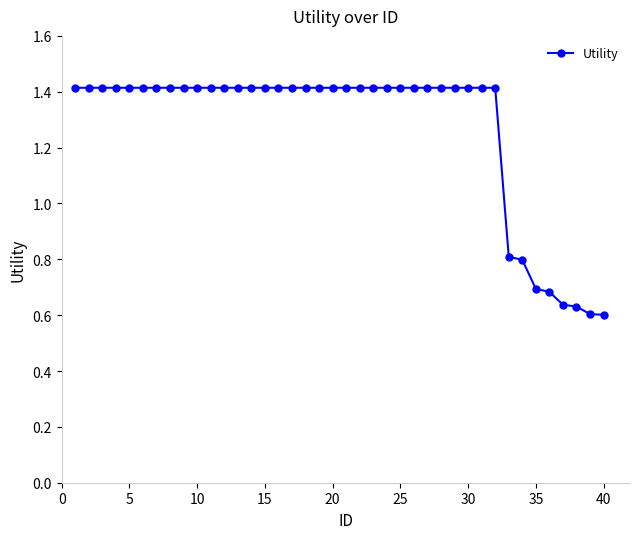

What is the difference between the maximum and minimum values?

0.8